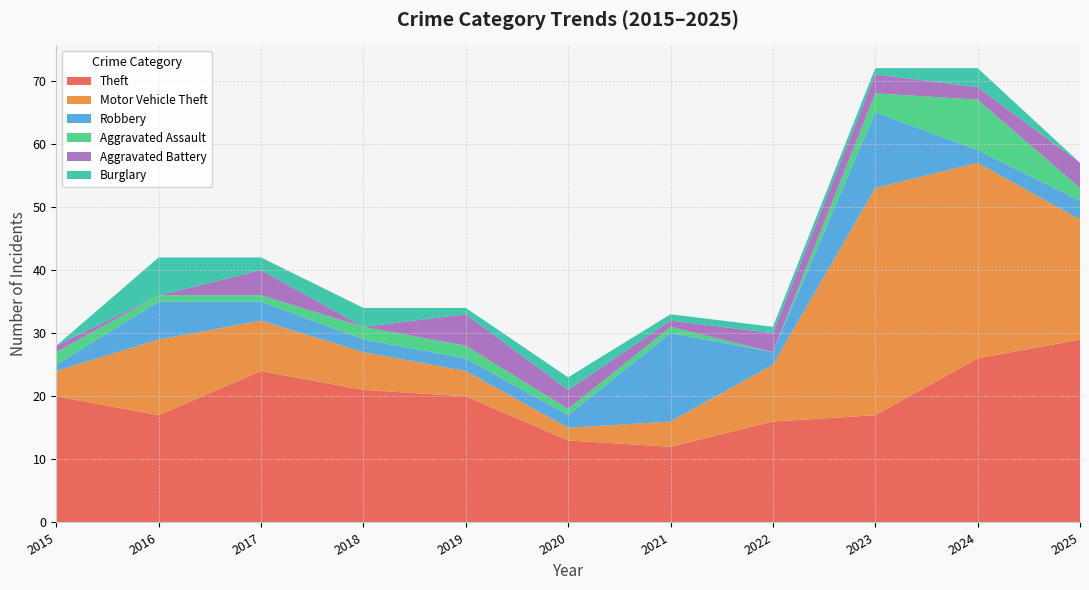

Reading left to right, list all the values displayed in this chart.

Theft: 20	17	24	21	20	13	12	16	17	26	29
Motor Vehicle Theft: 4	12	8	6	4	2	4	9	36	31	19
Robbery: 1	6	3	2	2	2	14	2	12	2	3
Aggravated Assault: 2	1	1	2	2	1	1	0	3	8	2
Aggravated Battery: 1	0	4	0	5	3	1	3	3	2	4
Burglary: 0	6	2	3	1	2	1	1	1	3	0